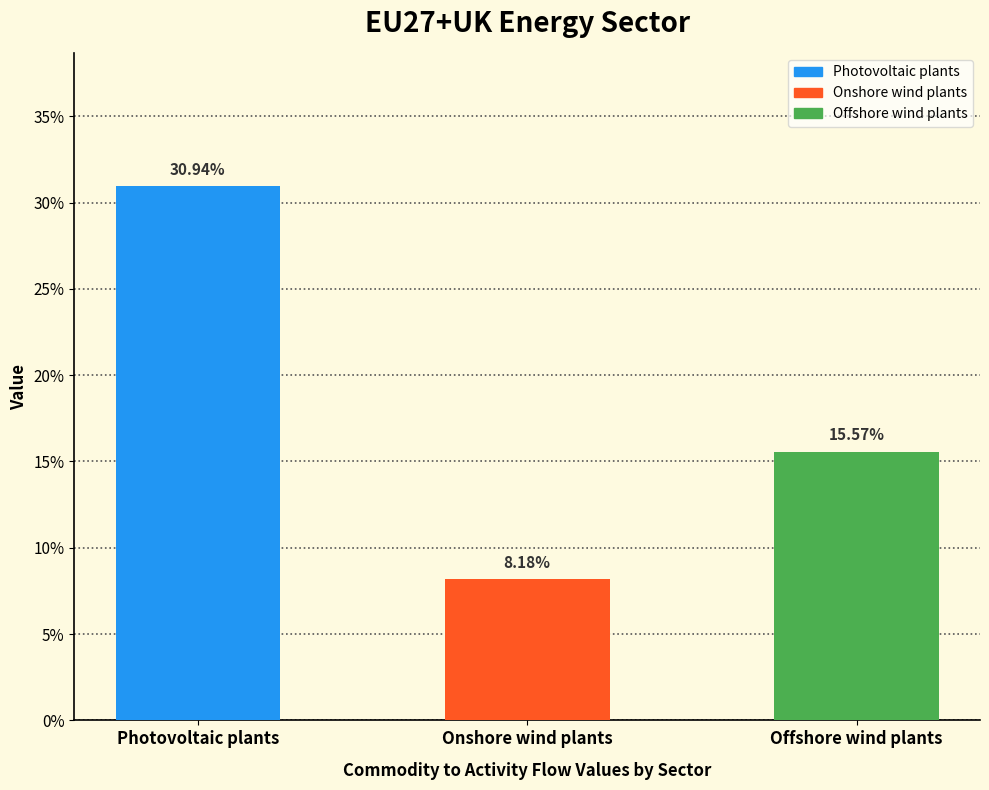

What position from the left is Offshore wind plants?

3